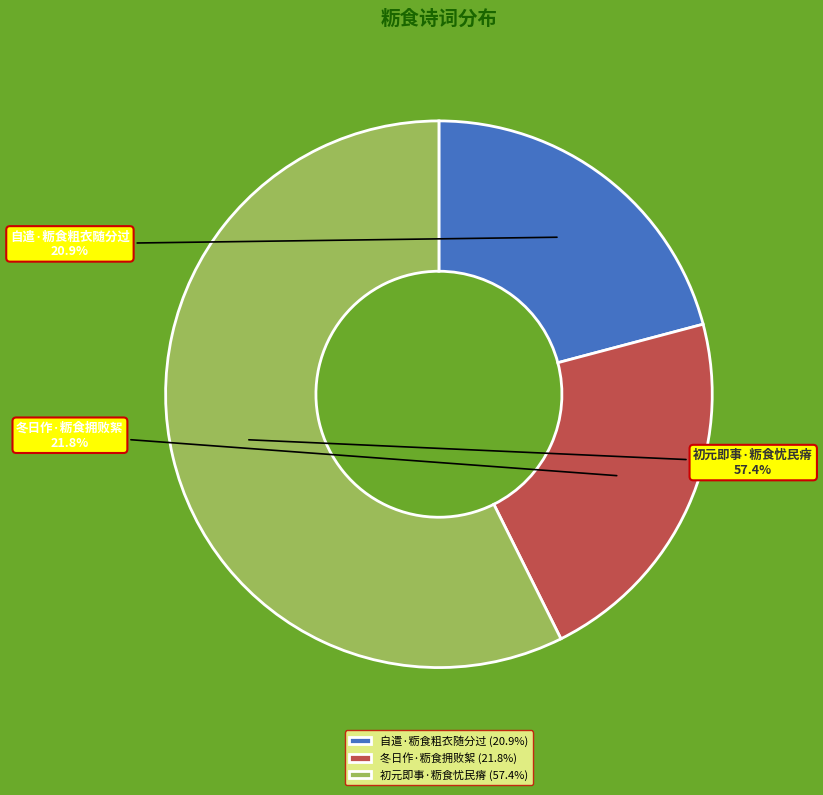

To the nearest percent, what is the difference between the largest and smallest slice percentages?

36%